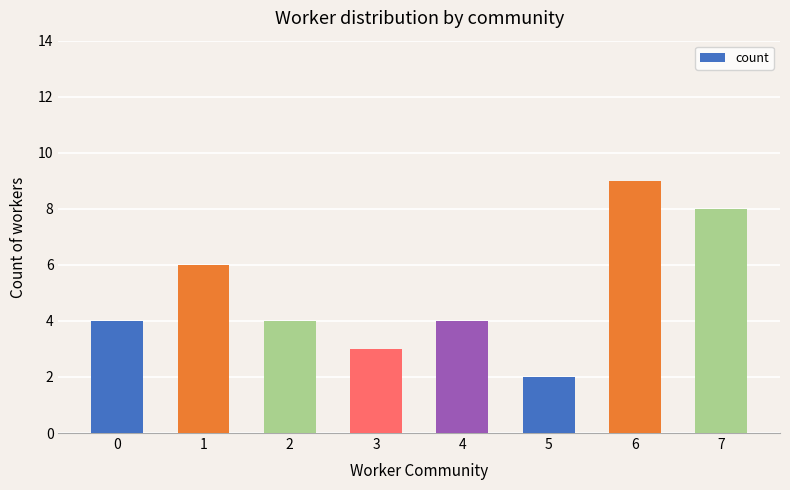

Which label corresponds to the largest value in the chart?

6